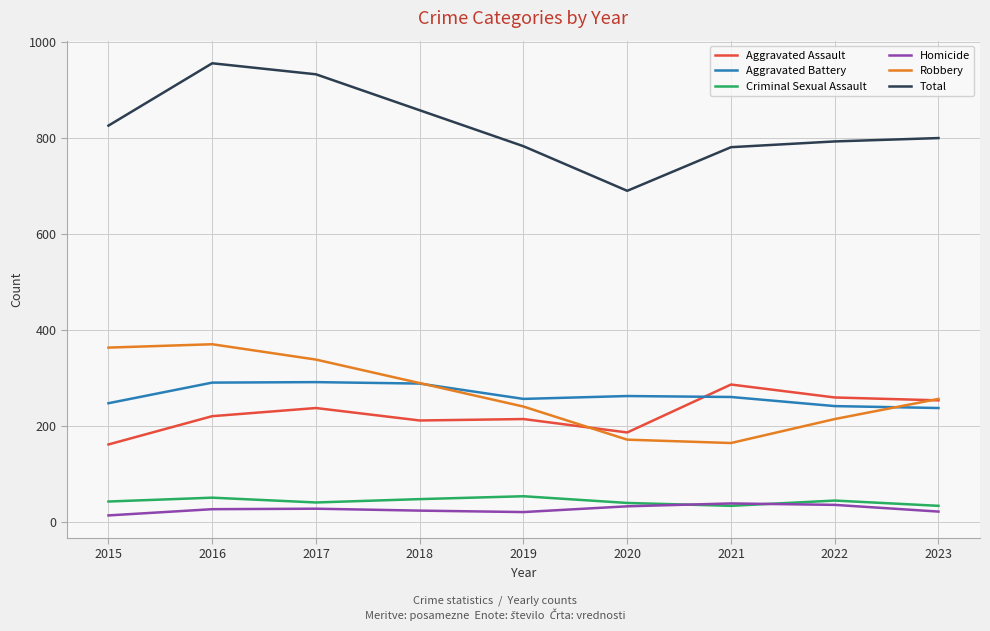

Which series changed the most between 2018 and 2022?

Robbery